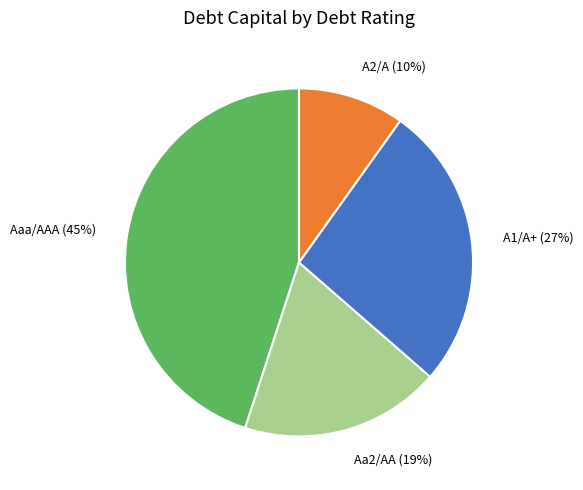

What is the smallest slice in the pie chart?

A2/A